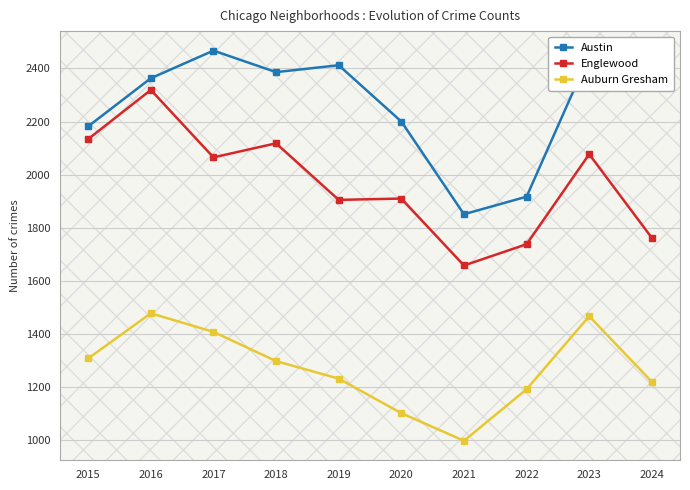

What is the approximate value of Englewood at 2015?

2134